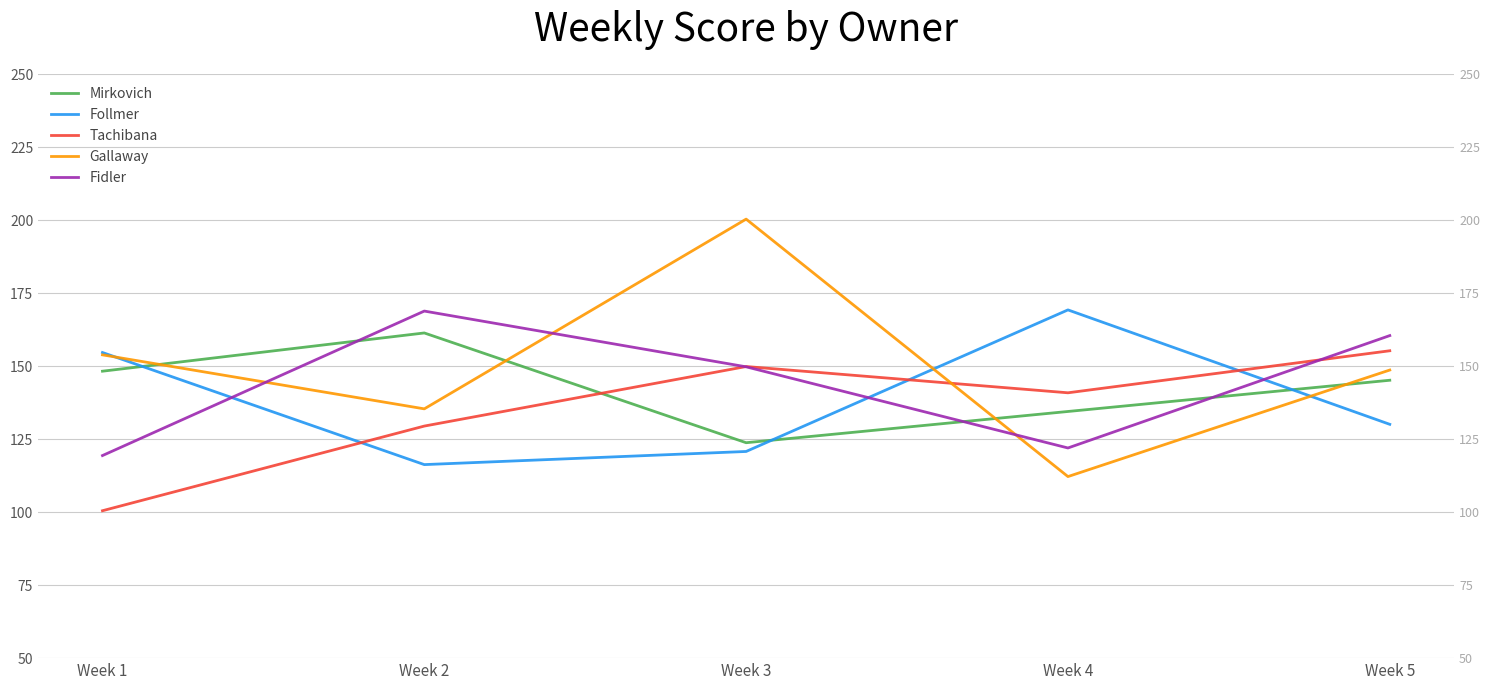

True or false: Mirkovich has a value of 134.5 at Week 4.

True